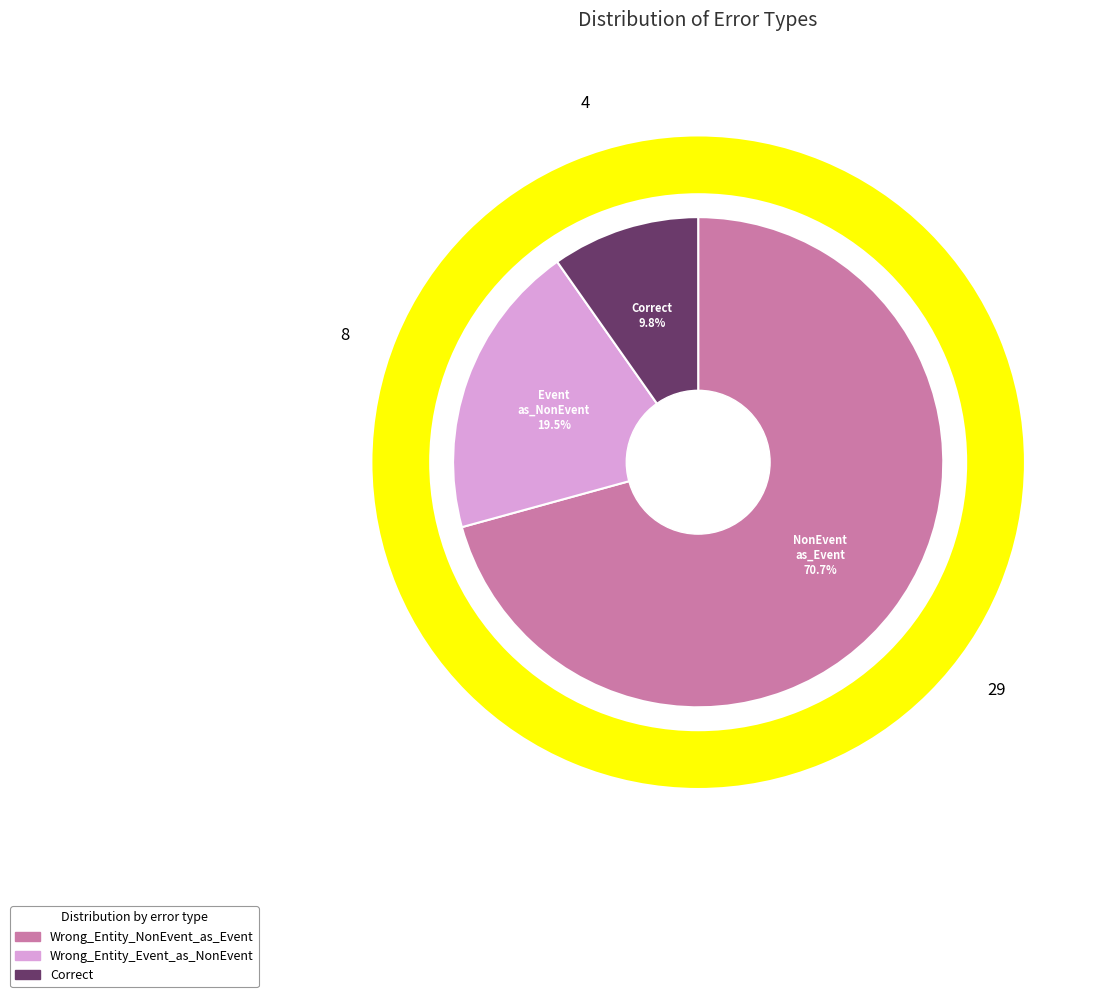

Which slice represents more than half of the pie?

Wrong_Entity_NonEvent_as_Event